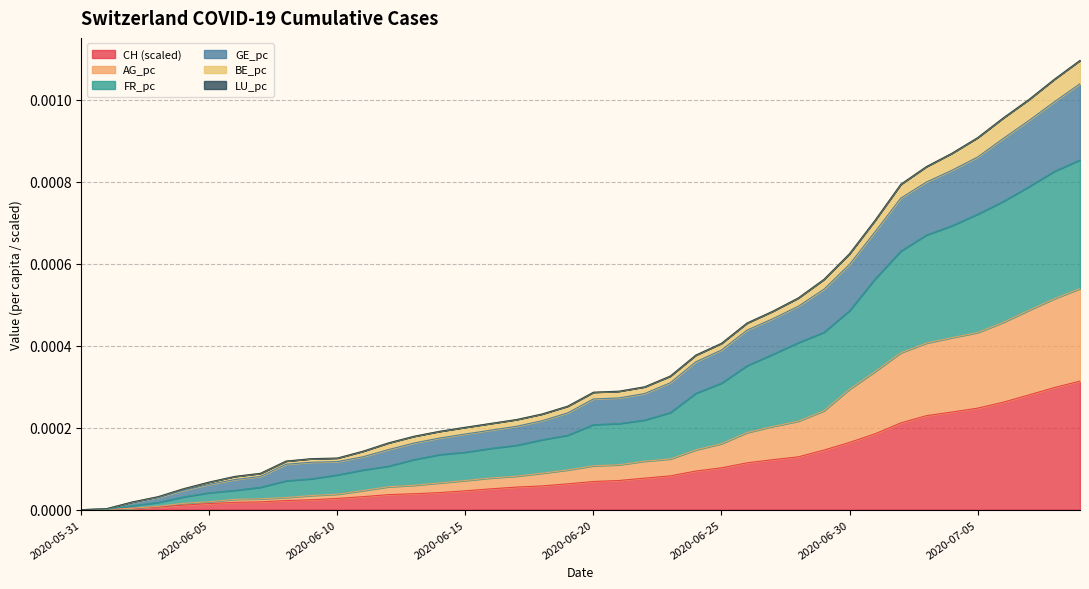

What is the label of the 34th point from the left?

2020-07-03